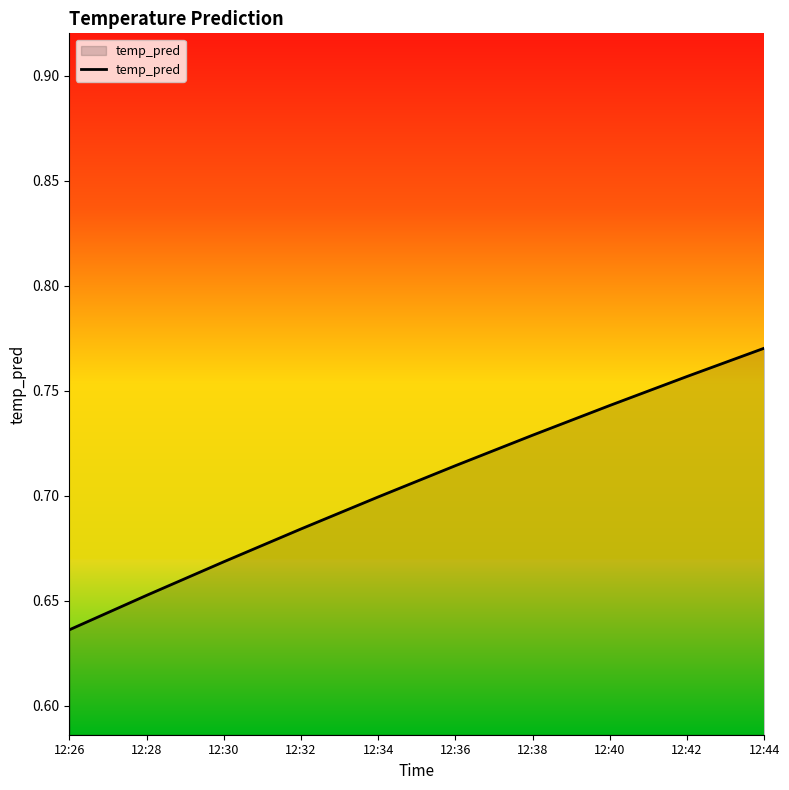

Is it true that the value at 12:38 is 0.7?

True